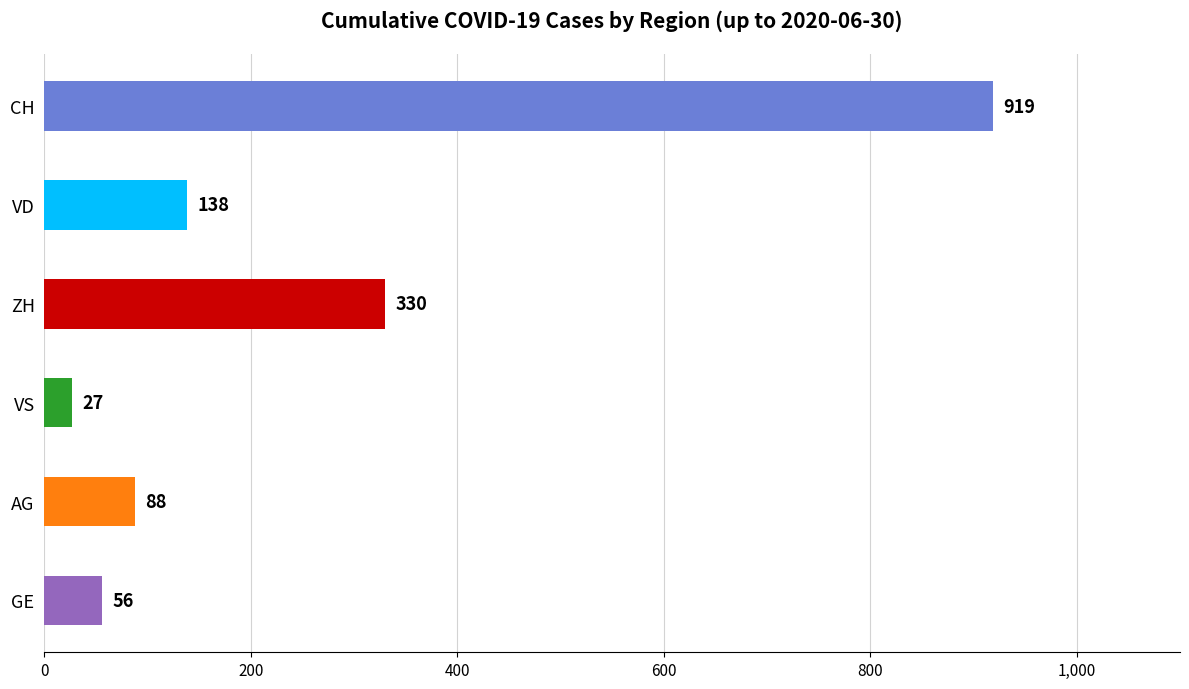

What position from the bottom is VD?

5